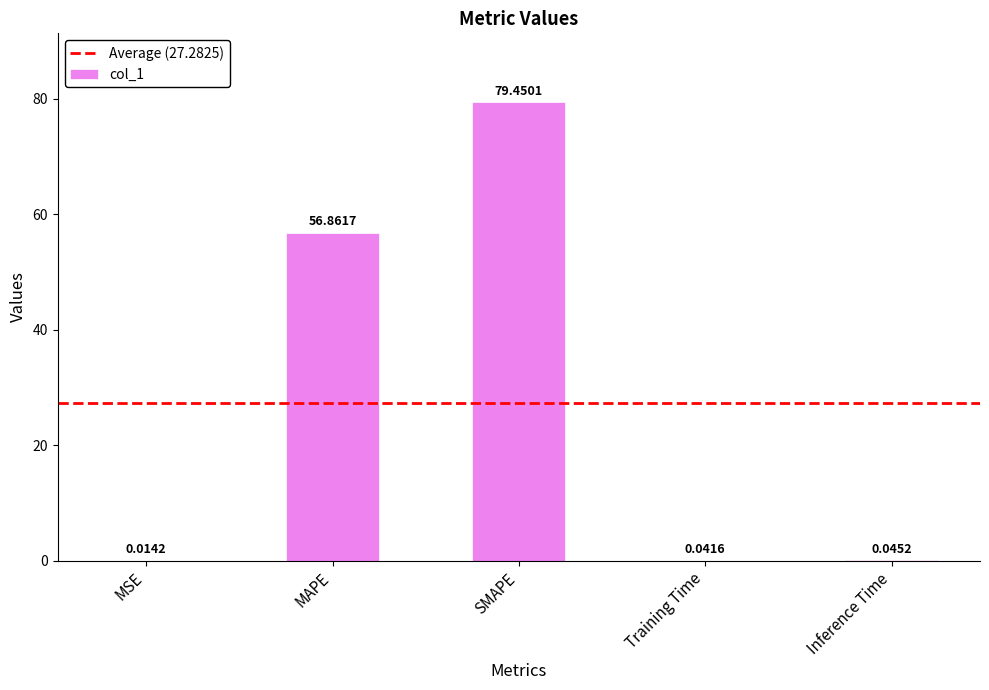

The value at SMAPE is 79.5. True or false?

True